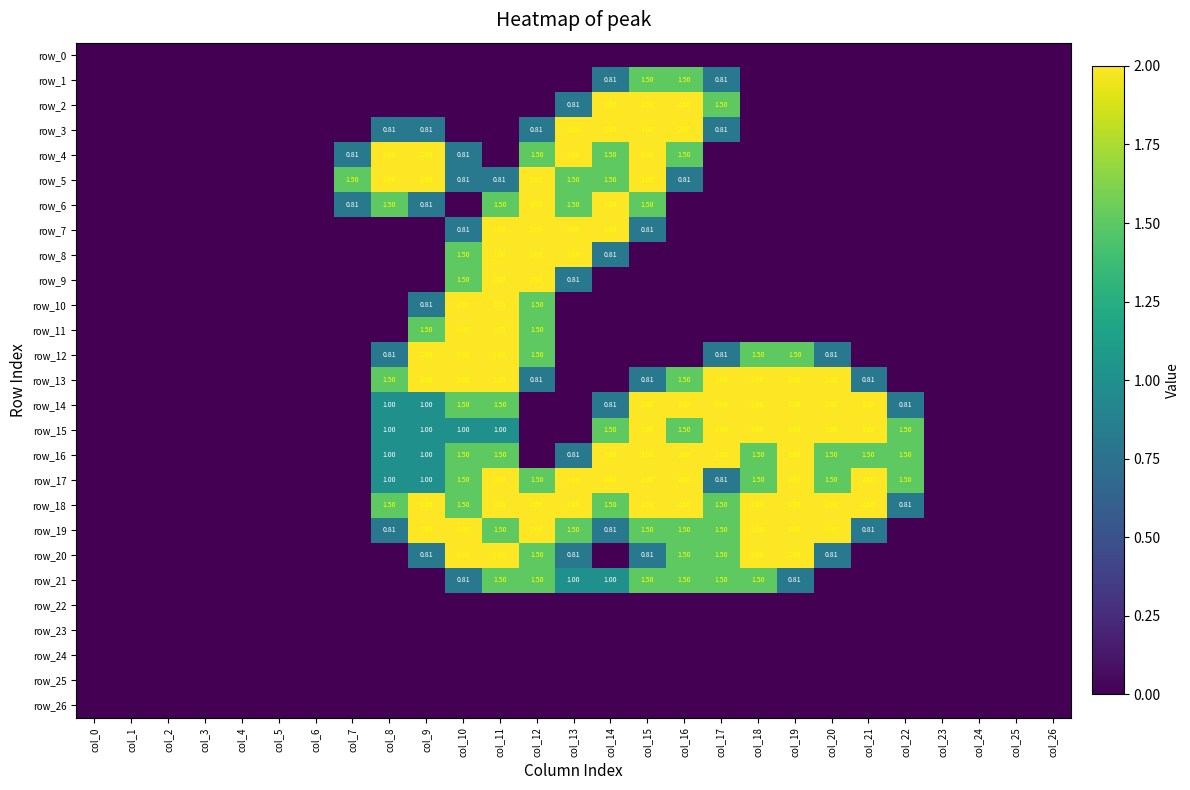

Count the row_15 values in the range 0 to 1.

18